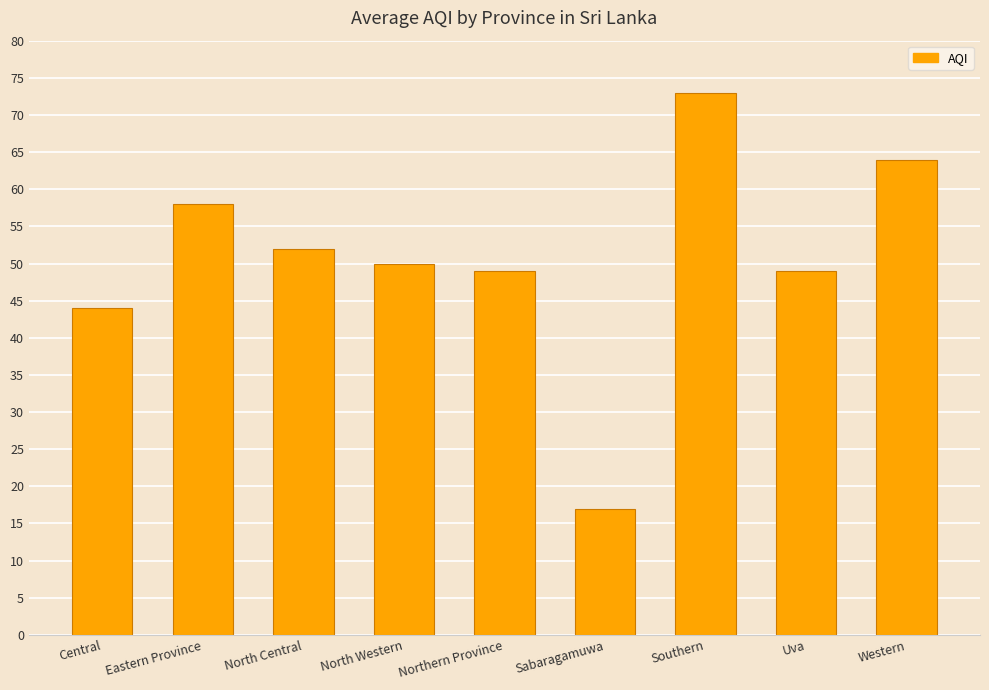

What is the label of the 7th bar from the left?

Southern